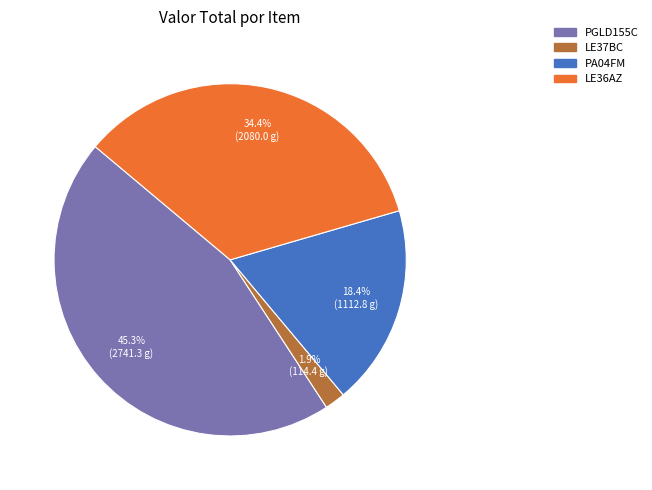

Which has a higher value, PA04FM or LE36AZ?

LE36AZ